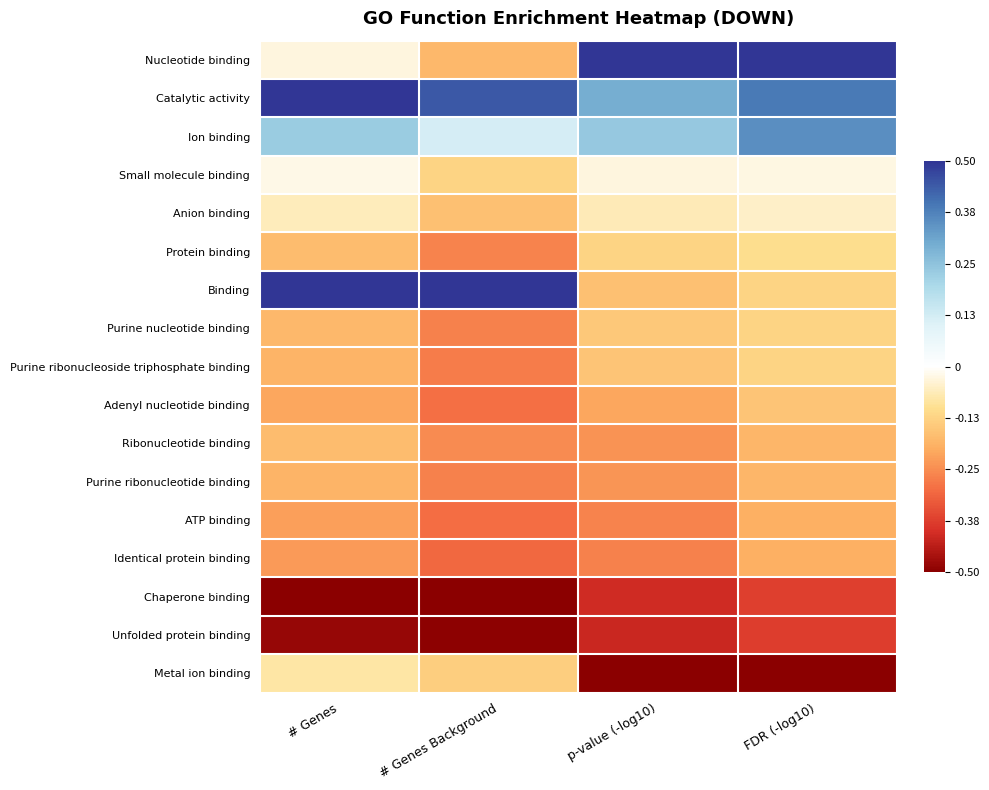

At which category is the sum across all series the highest?

FDR (-log10)